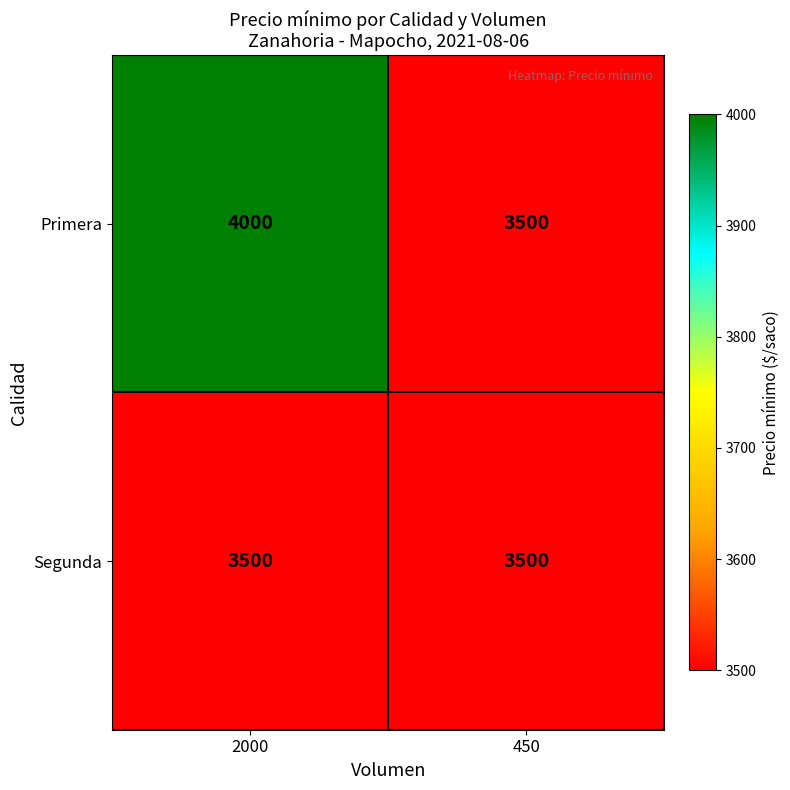

What is the smallest value displayed?

3500